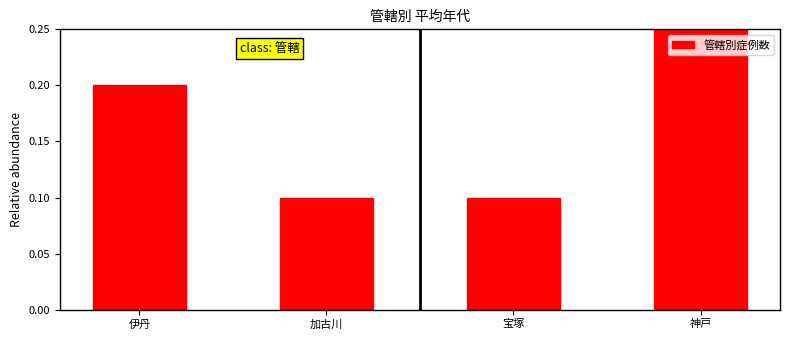

Reading left to right, transcribe all the data shown in this chart.

伊丹=0.2	加古川=0.1	宝塚=0.1	神戸=0.6